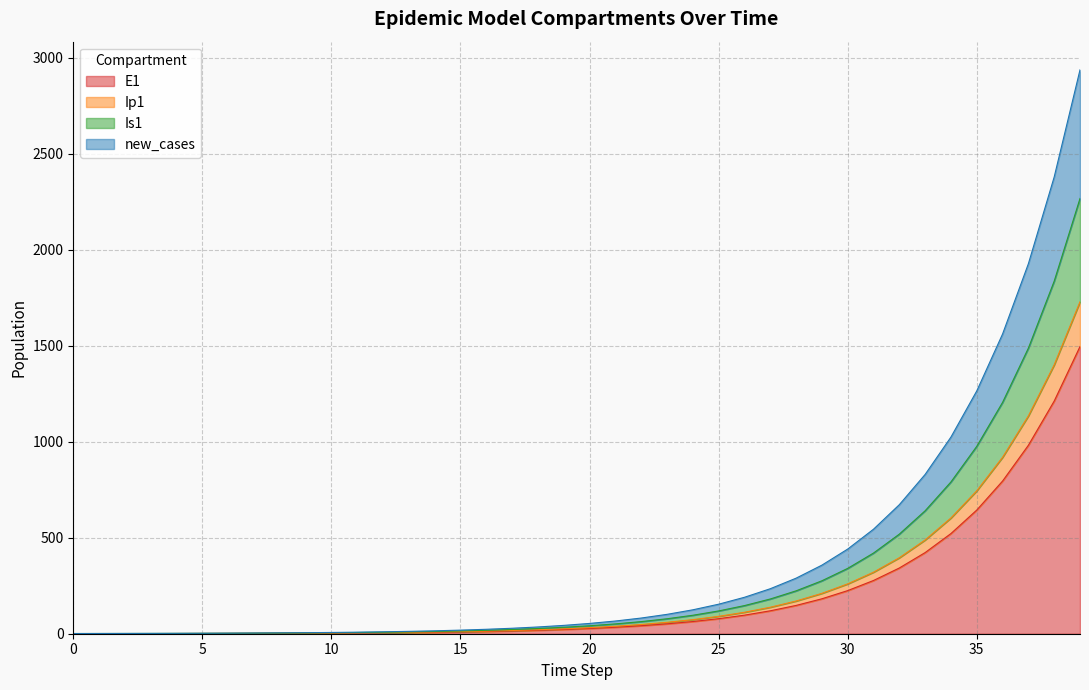

How many series are shown in this chart?

4